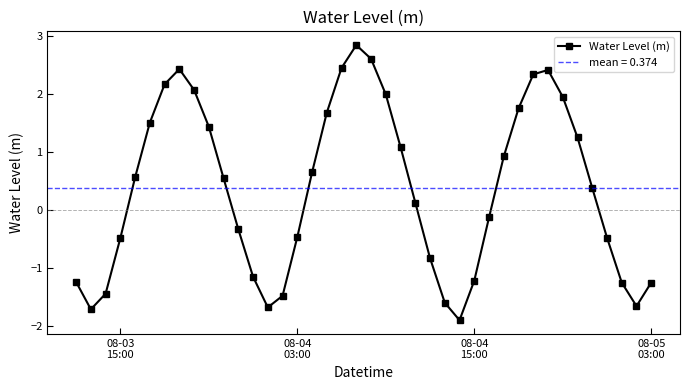

What is the highest value of the Water Level (m) series?

2.8